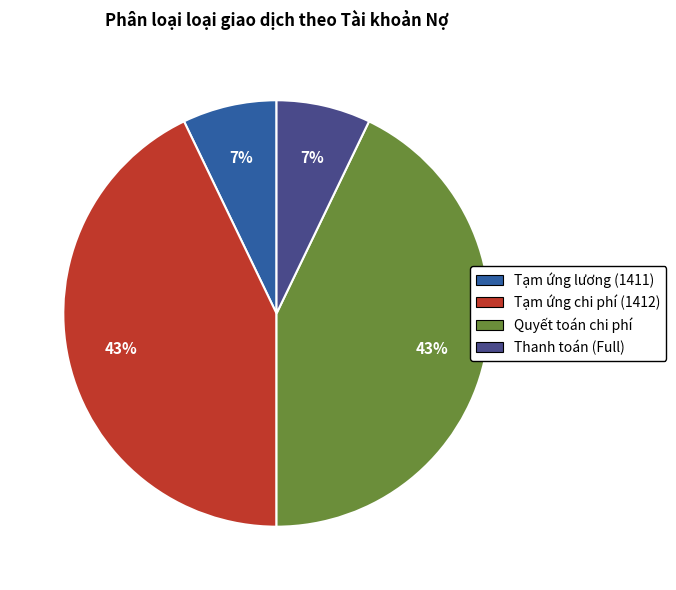

To the nearest percent, what is the difference between the Thanh toán (Full) and Tạm ứng chi phí (1412) slice percentages?

36%